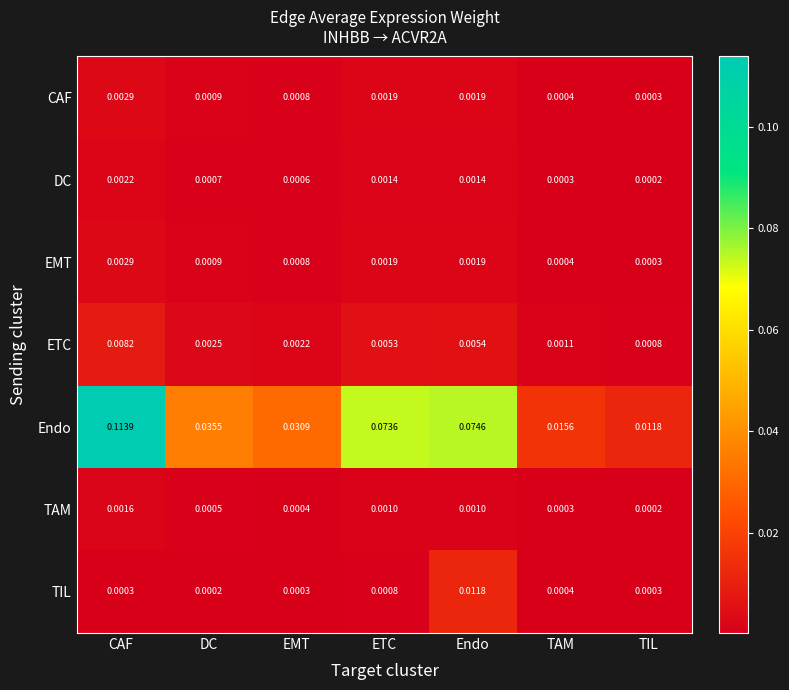

List the labels in order of Endo value, smallest first.

TIL, TAM, EMT, DC, ETC, Endo, CAF